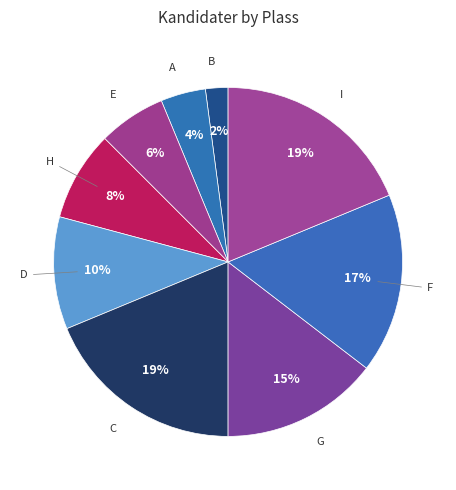

How many segments does this pie chart have?

9